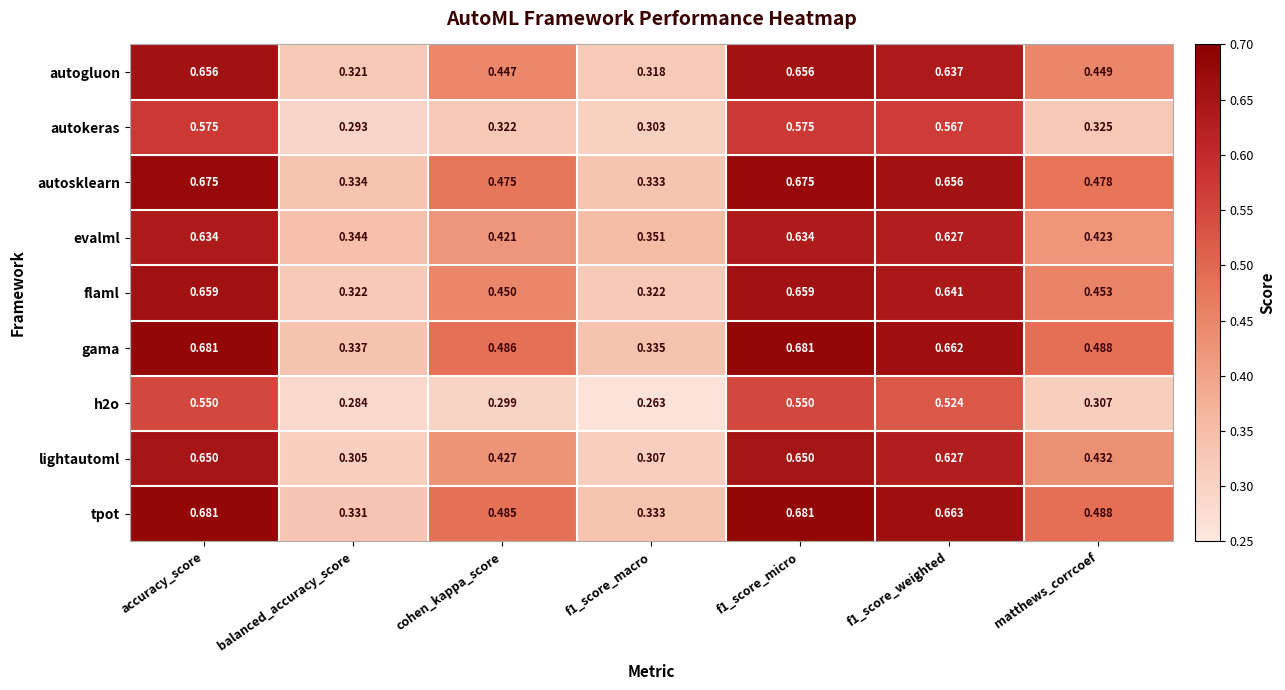

Is the value of gama at matthews_corrcoef greater than the value of lightautoml at f1_score_weighted?

No